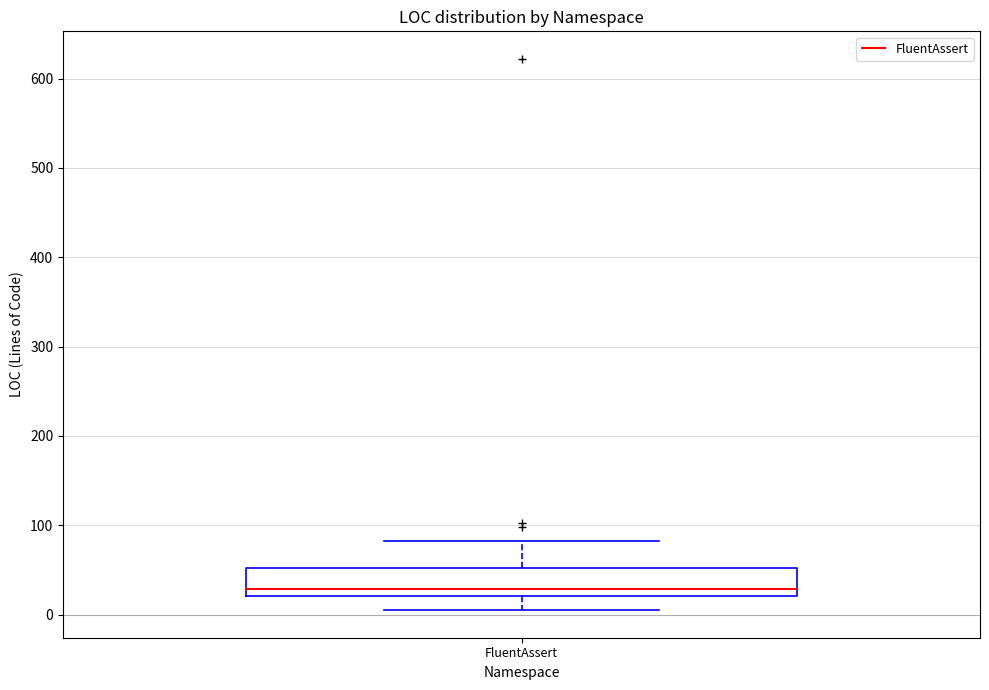

Where is the lower edge of the box for FluentAssert on the y-axis? The values are not printed on the chart, so give them approximately, as read against the axis.

20